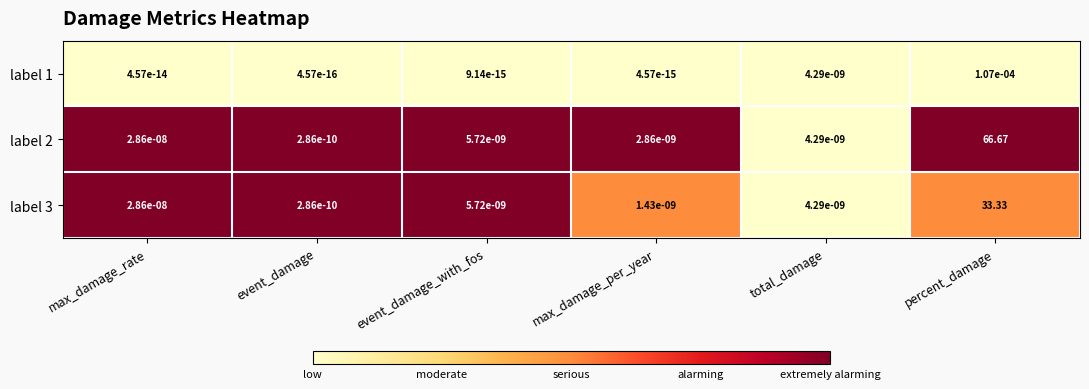

Which category has the highest value across all series?

percent_damage